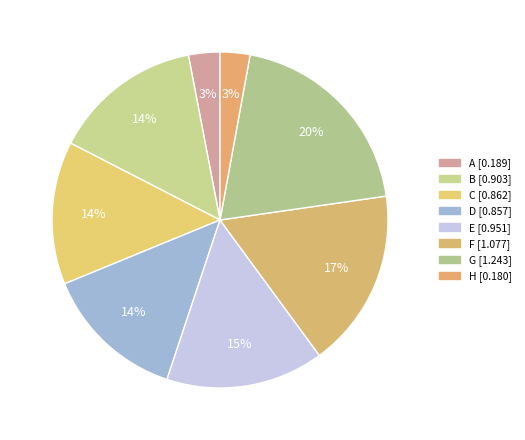

To the nearest percent, what is the difference between the largest and smallest slice percentages?

17%